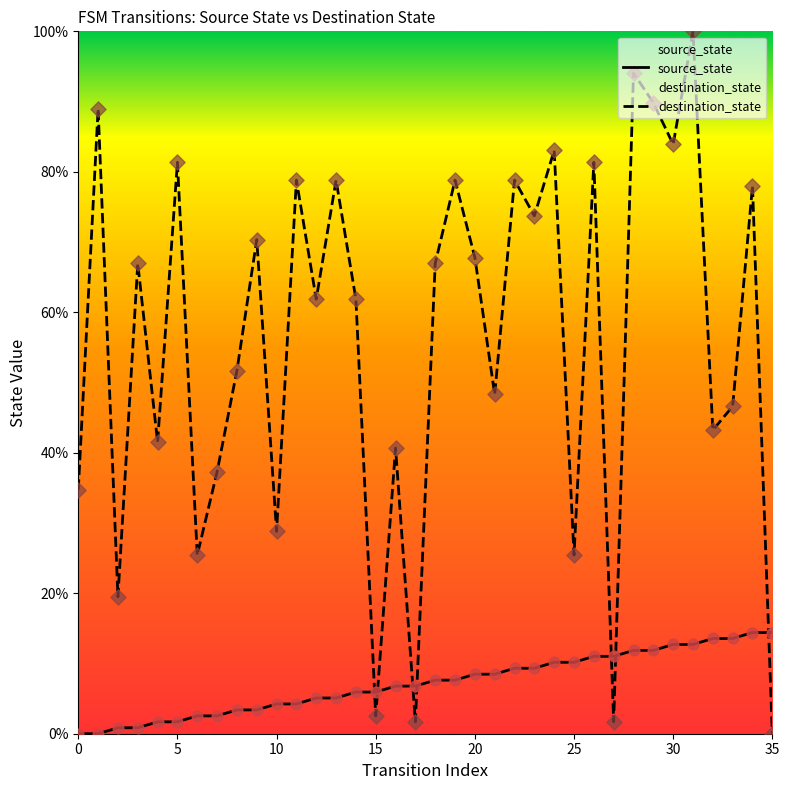

Which series reaches the maximum Y coordinate?

destination_state